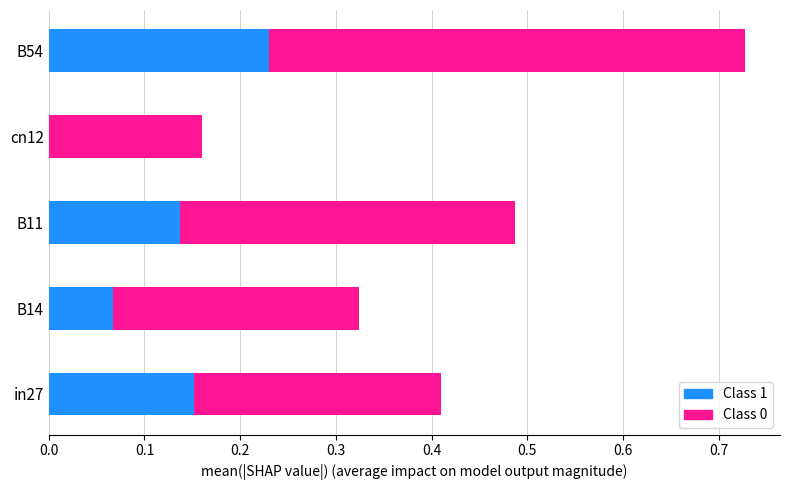

How many values in the Class 1 series exceed 0?

4